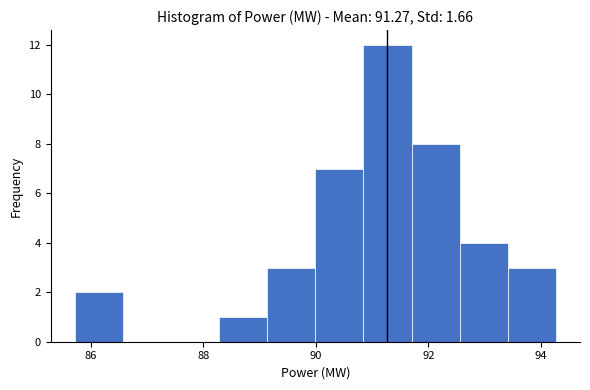

How tall is the bar that spans 93.4 to 94.2 on the x-axis? Neither the bar edges nor the heights are printed on the chart, so give them approximately, as read against the axes.

3